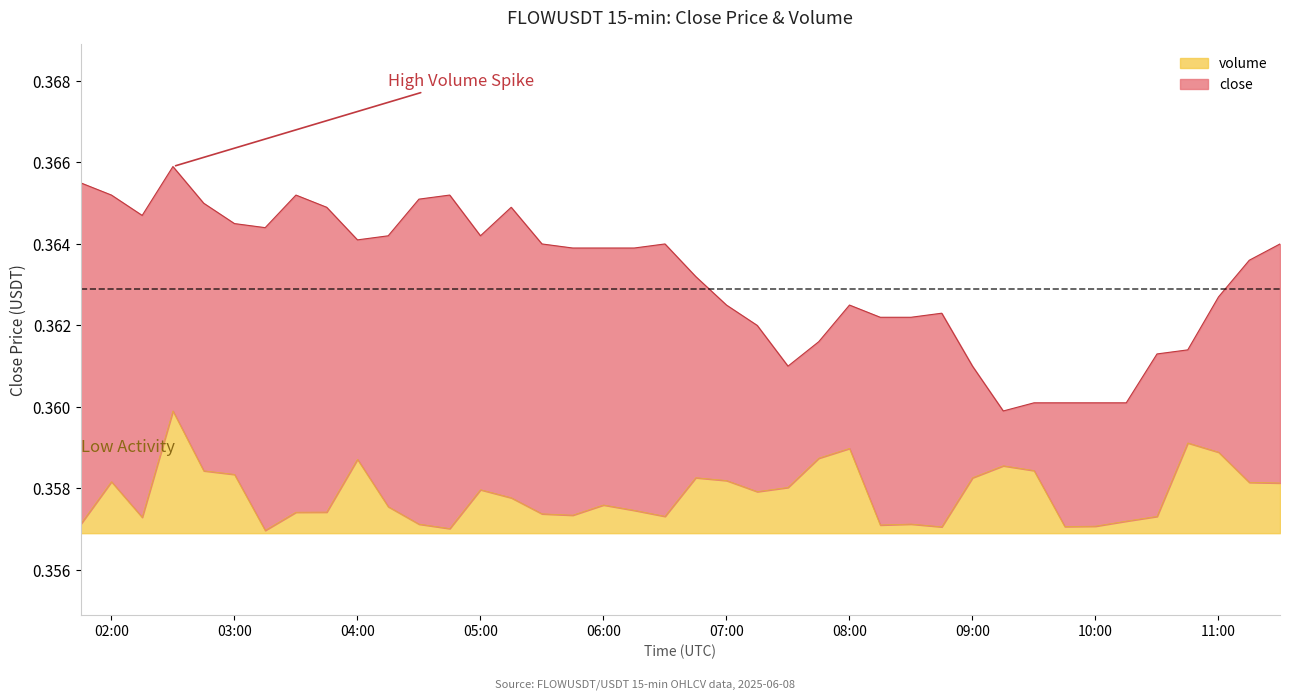

What is the label of the 33rd point from the left?

2025-06-08 09:45